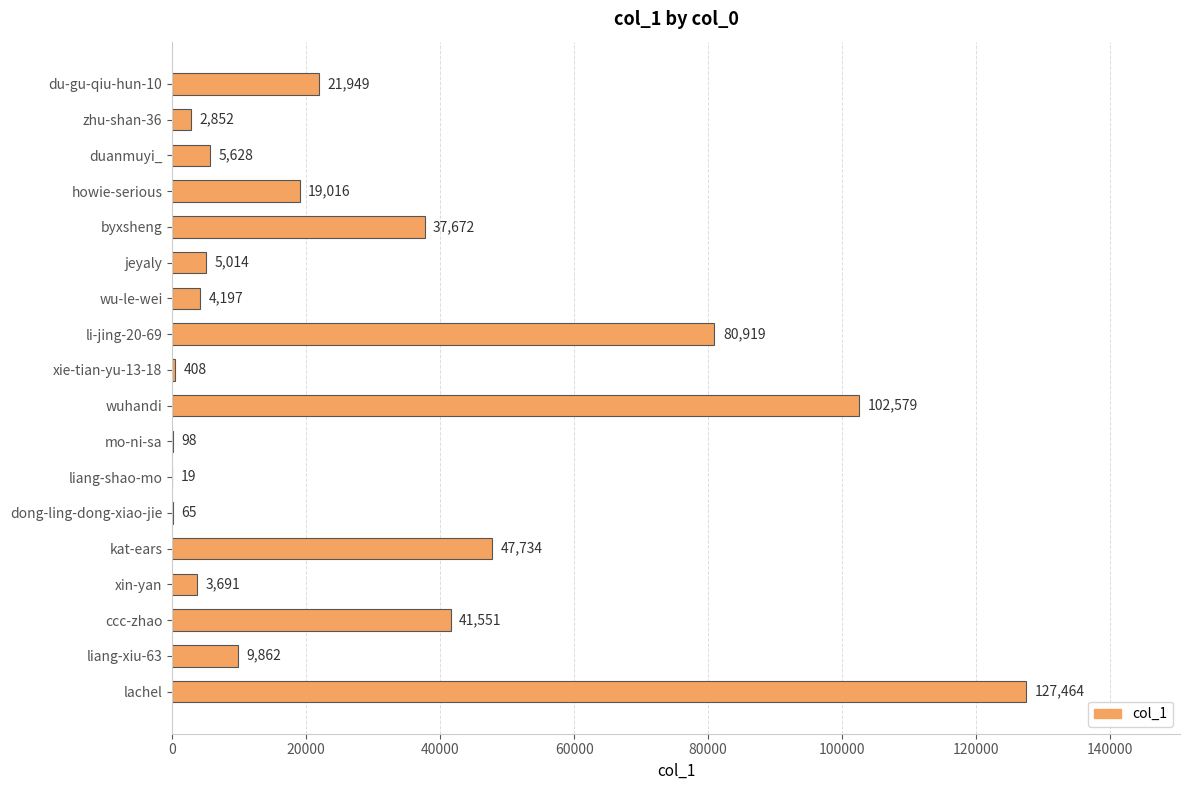

True or false: the data shows 65 at dong-ling-dong-xiao-jie.

True